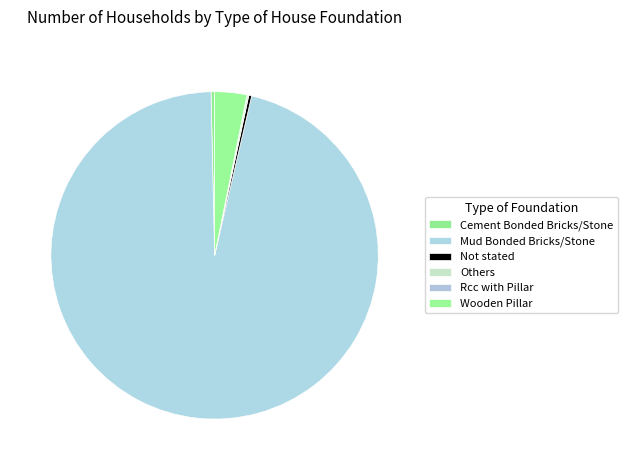

What is the largest slice in the pie chart?

Mud Bonded Bricks/Stone